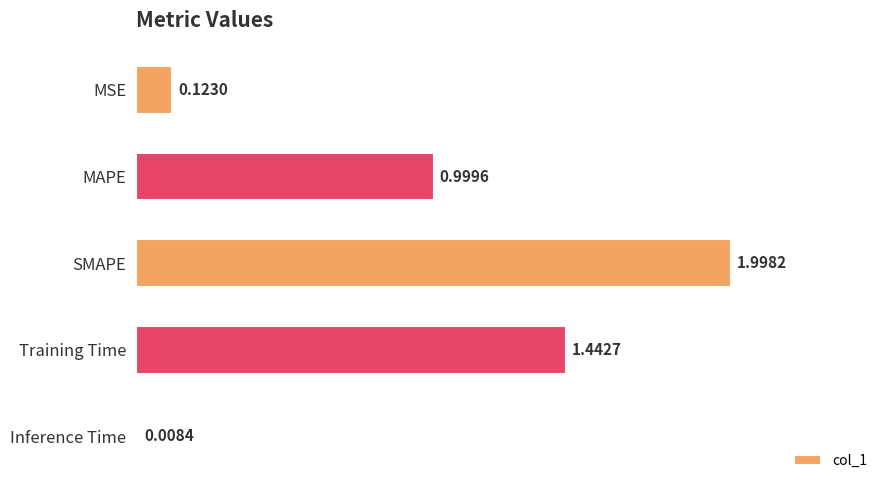

Rank the categories by value from highest to lowest.

SMAPE, Training Time, MAPE, MSE, Inference Time